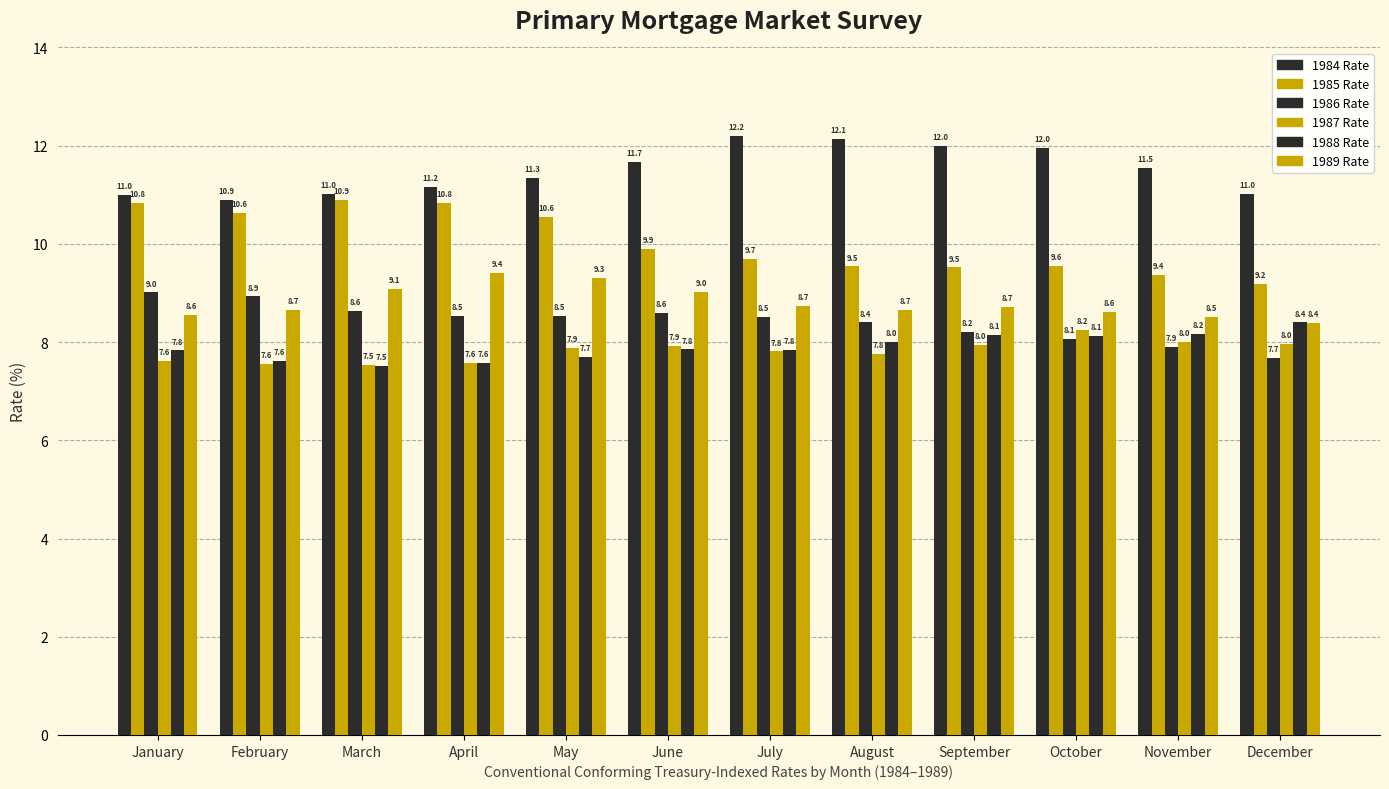

How many bars are there in total?

72